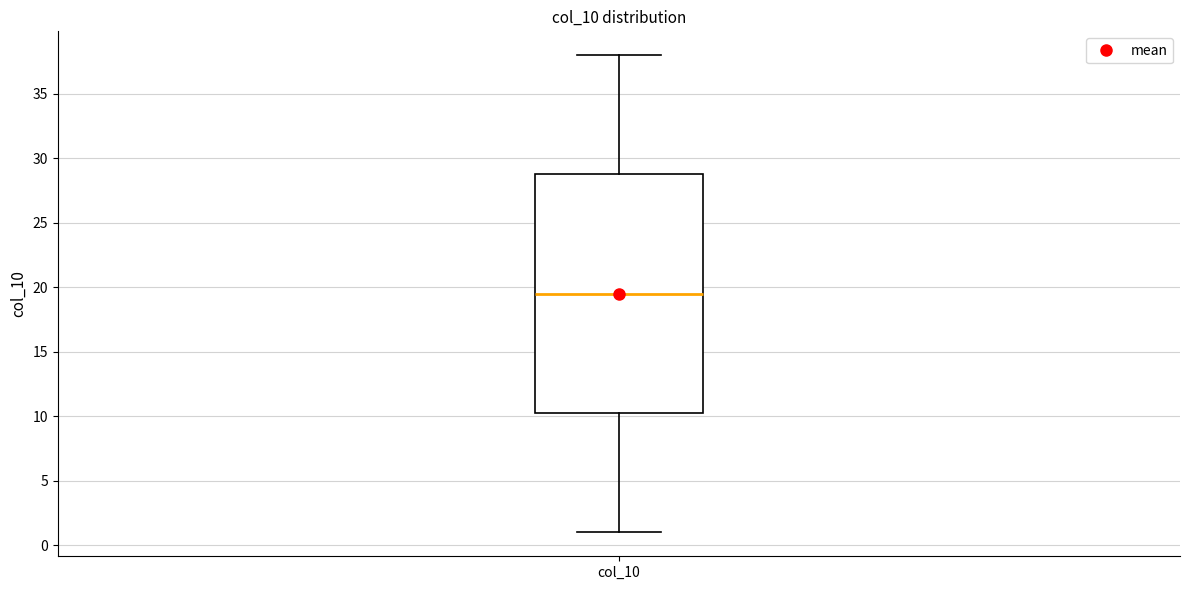

Transcribe this box plot: give where the median line is, the range the box spans, and where the two whiskers end, as read against the y-axis. The values are not printed on the chart, so give them approximately, as read against the axis.

median 19.5, box 10.5 to 29.0, whiskers 1.0 to 38.0